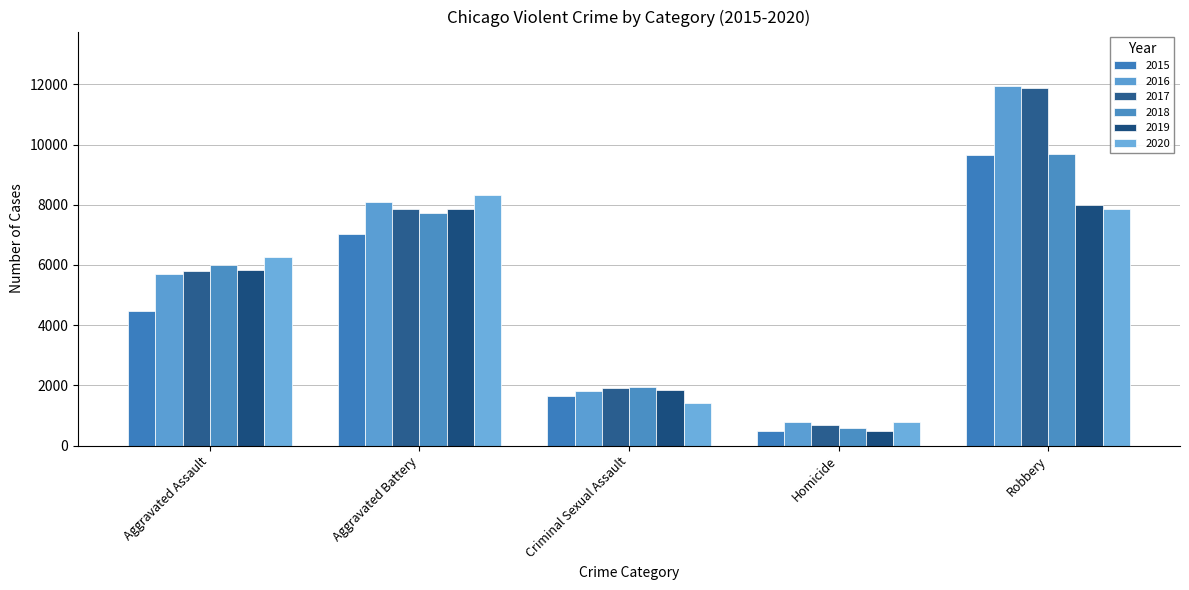

Reading left to right, list all the values displayed in this chart.

2015: Aggravated Assault=4480	Aggravated Battery=7018	Criminal Sexual Assault=1649	Homicide=496	Robbery=9638
2016: Aggravated Assault=5712	Aggravated Battery=8085	Criminal Sexual Assault=1805	Homicide=786	Robbery=11960
2017: Aggravated Assault=5793	Aggravated Battery=7845	Criminal Sexual Assault=1924	Homicide=672	Robbery=11880
2018: Aggravated Assault=6001	Aggravated Battery=7735	Criminal Sexual Assault=1963	Homicide=589	Robbery=9679
2019: Aggravated Assault=5840	Aggravated Battery=7857	Criminal Sexual Assault=1853	Homicide=498	Robbery=7994
2020: Aggravated Assault=6264	Aggravated Battery=8318	Criminal Sexual Assault=1428	Homicide=785	Robbery=7856